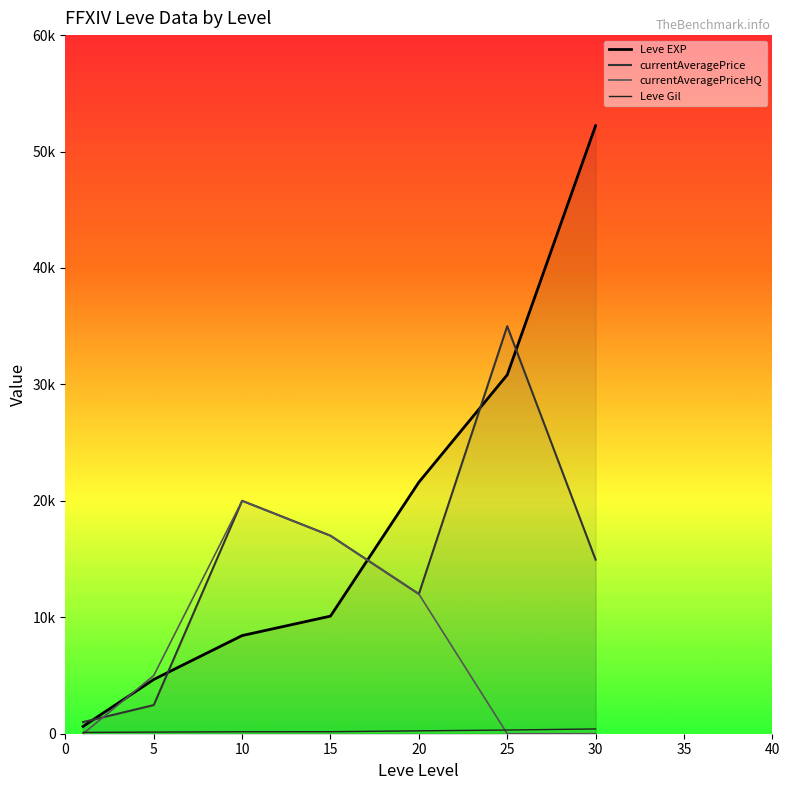

Where is currentAveragePriceHQ nearest to the value 10003?

20